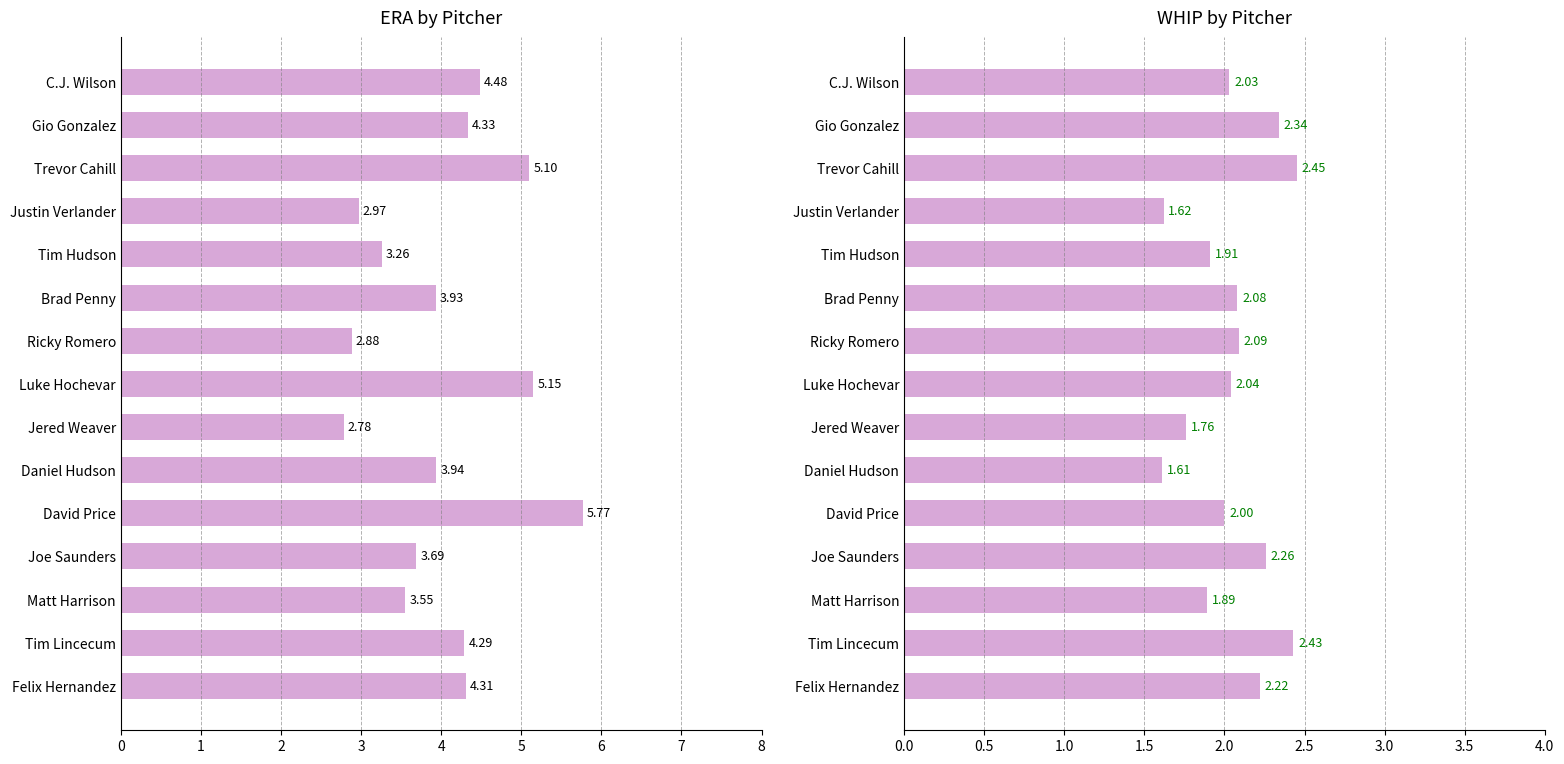

How many values in the WHIP series are below 2?

5